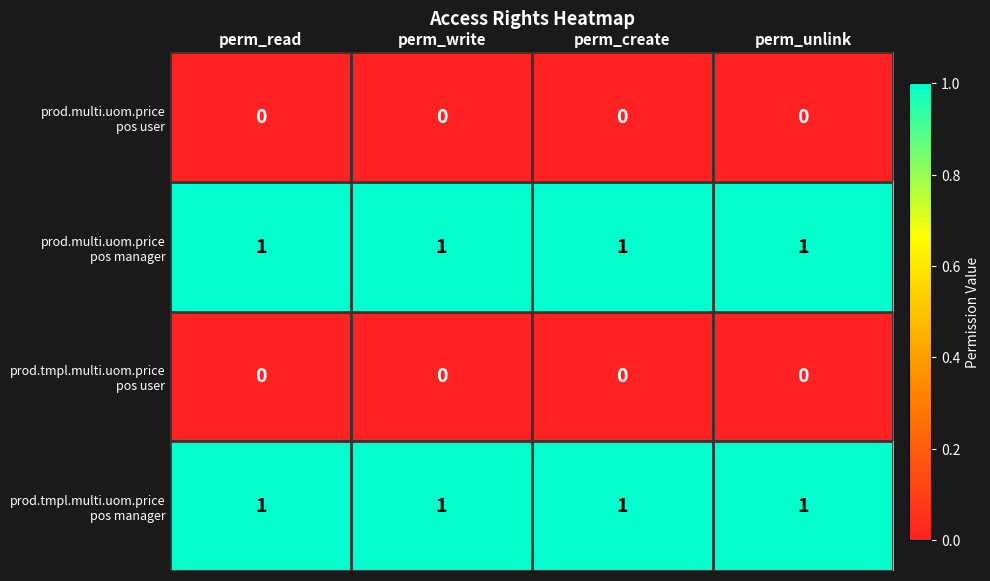

What is the maximum value shown in the chart?

1